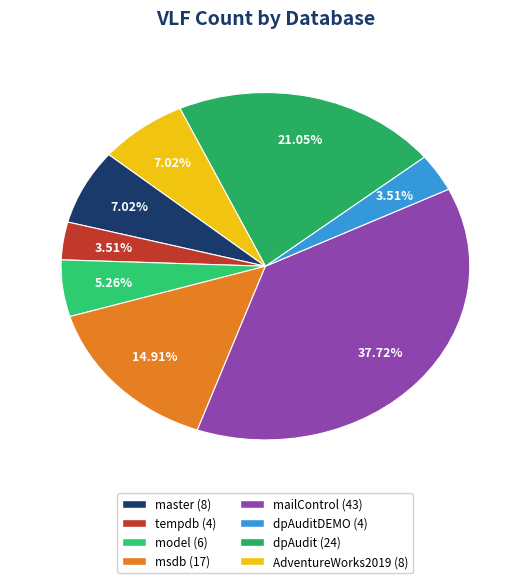

How many slices are in this pie chart?

8